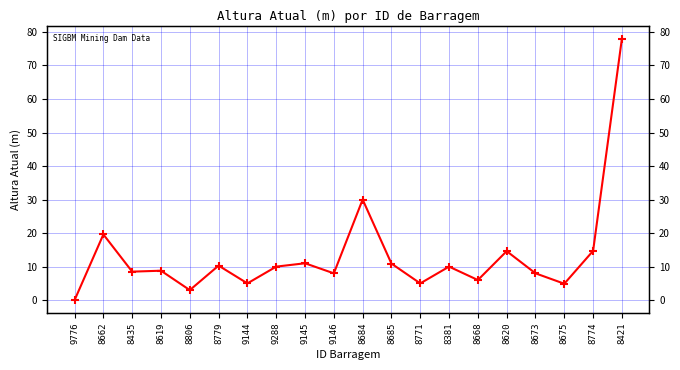

At which category does the data reach its first local valley?

8435